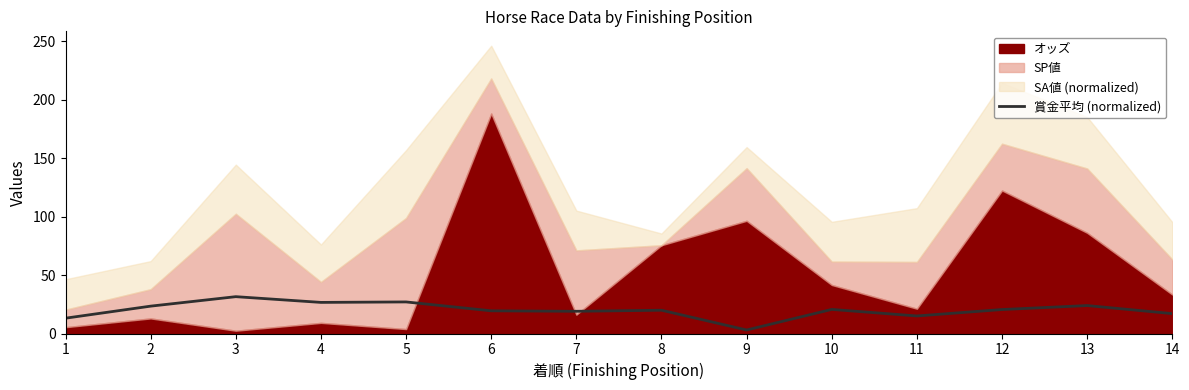

Is it true that 賞金平均 (normalized) equals 15.0 at 11?

True